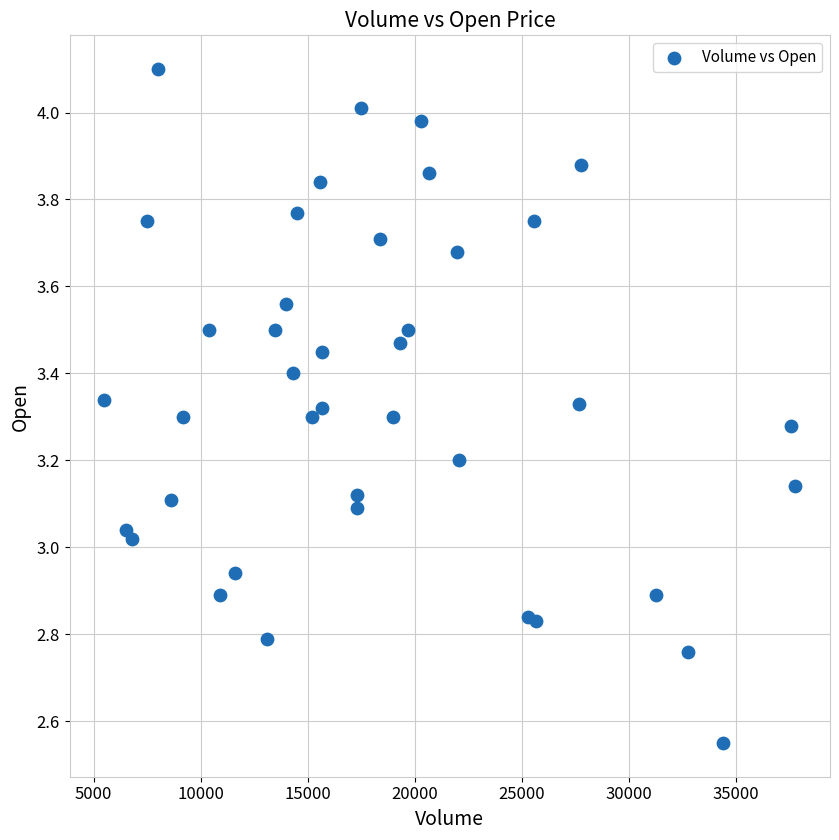

What is the range of X values (max minus min)?

32300.0